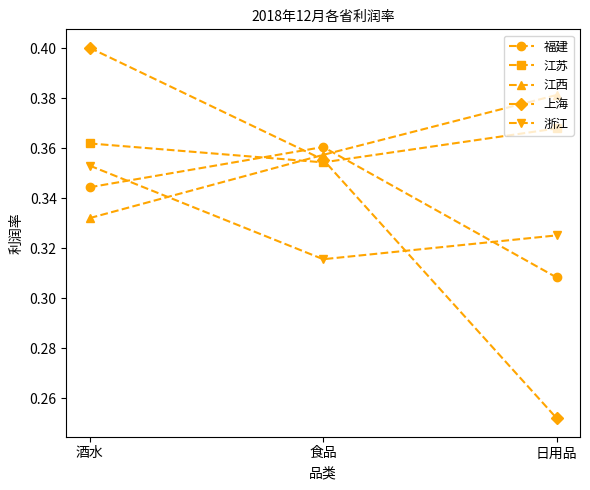

What is the difference between the highest and lowest values at 日用品?

0.1